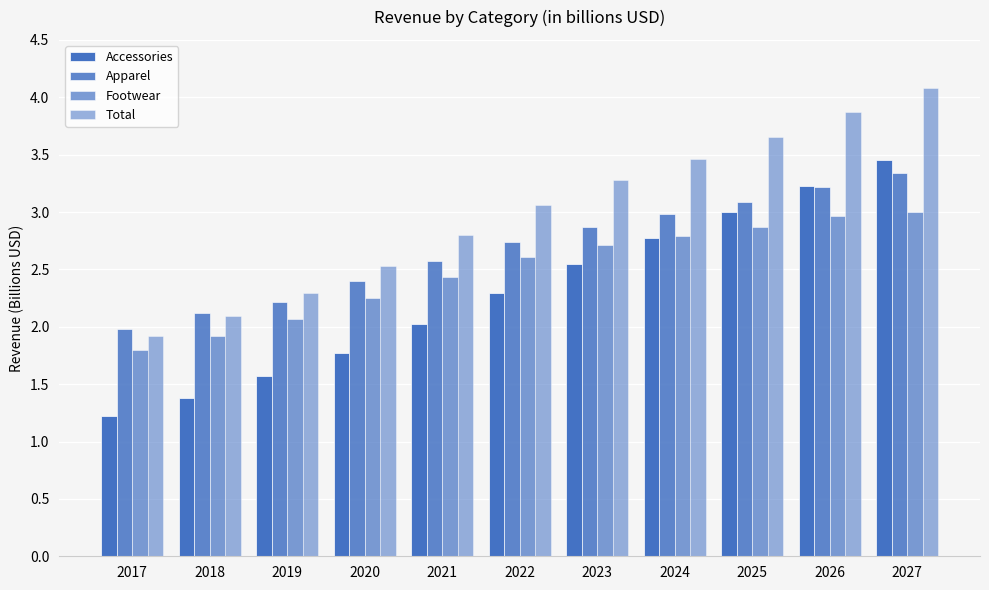

What is the greatest value displayed?

4.1